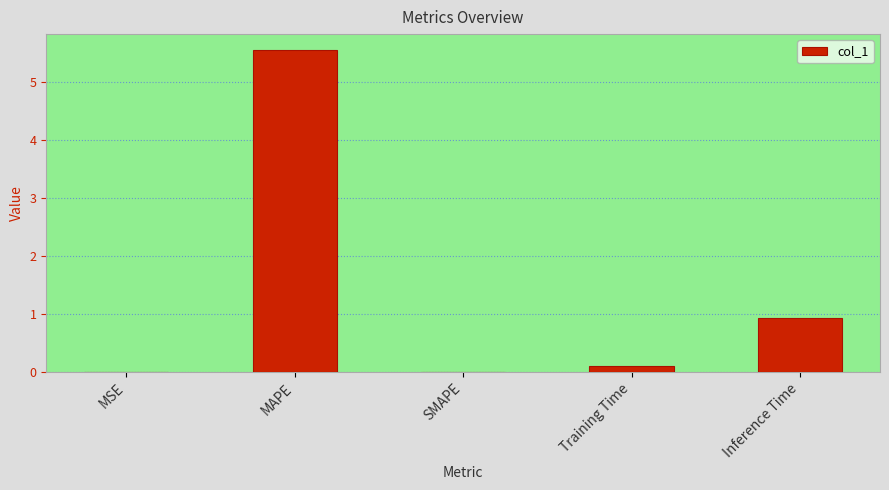

How many categories are shown in the chart?

5